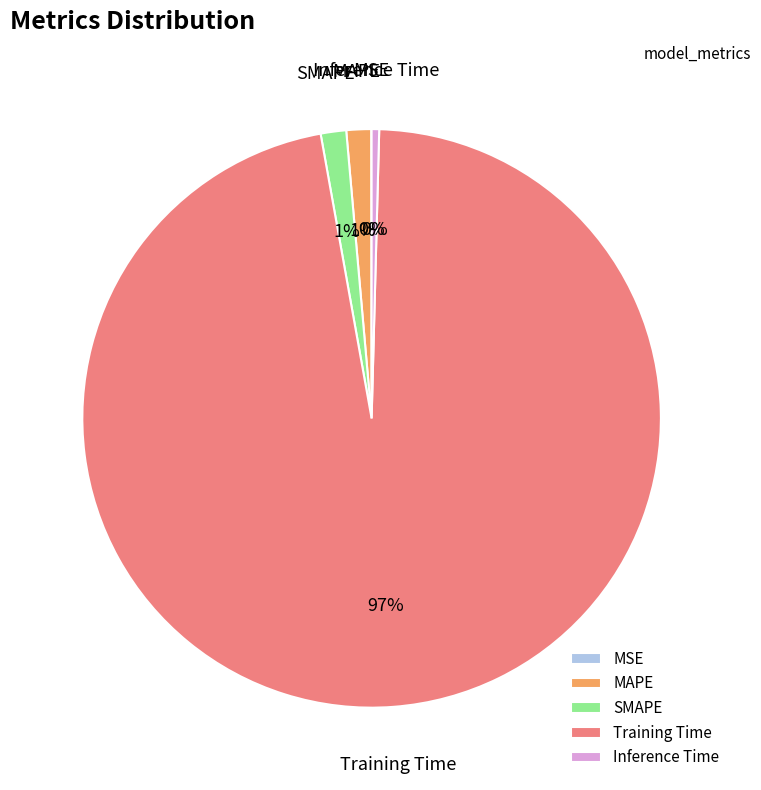

Which slice is the largest?

Training Time